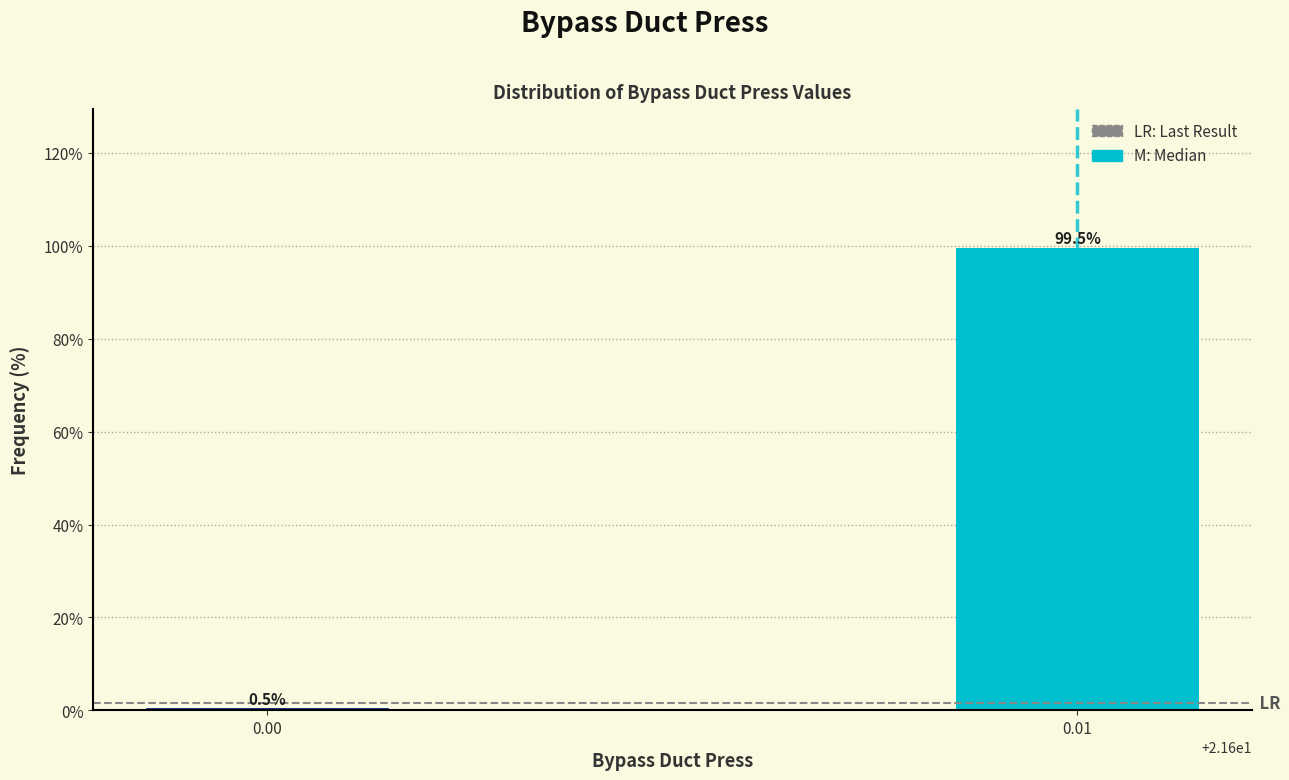

Reading right to left, extract all data points from this chart.

0.01=99.5	0.00=0.5